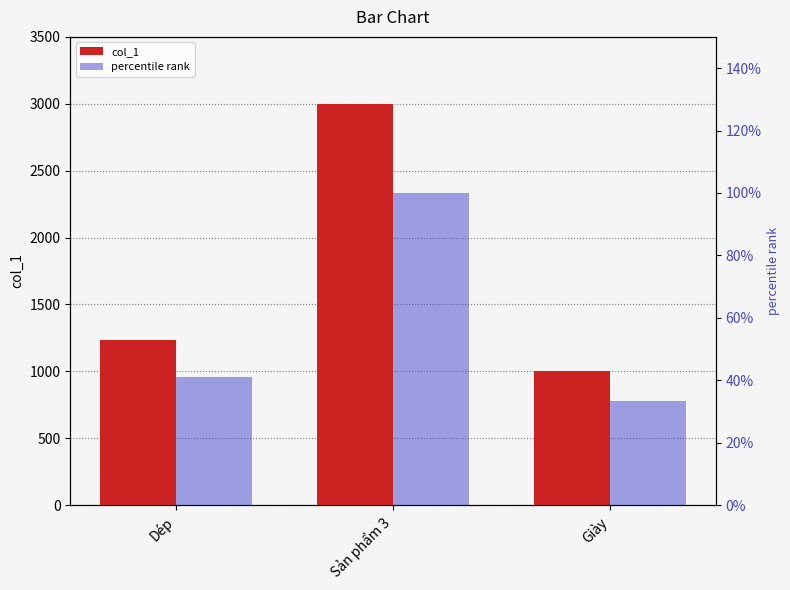

True or false: col_1 has a value of 534.4 at Giày.

False